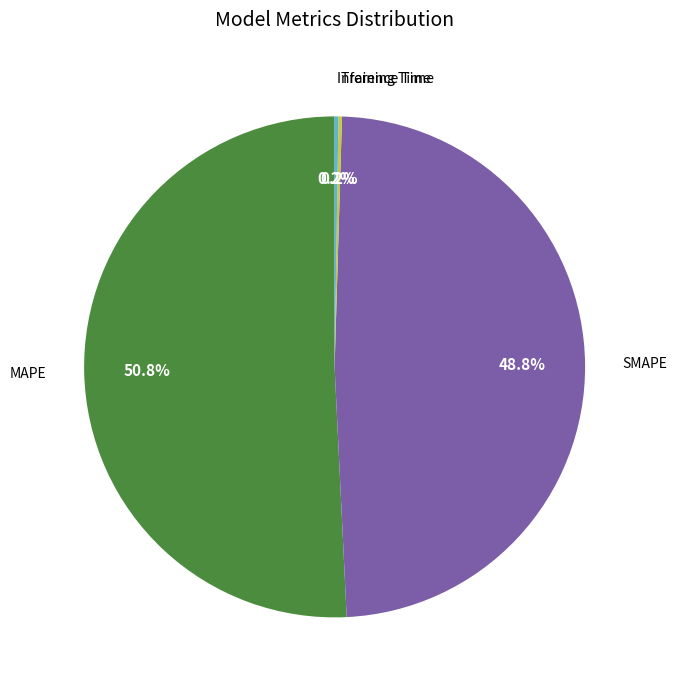

The SMAPE slice represents 35% of the pie. True or false?

False